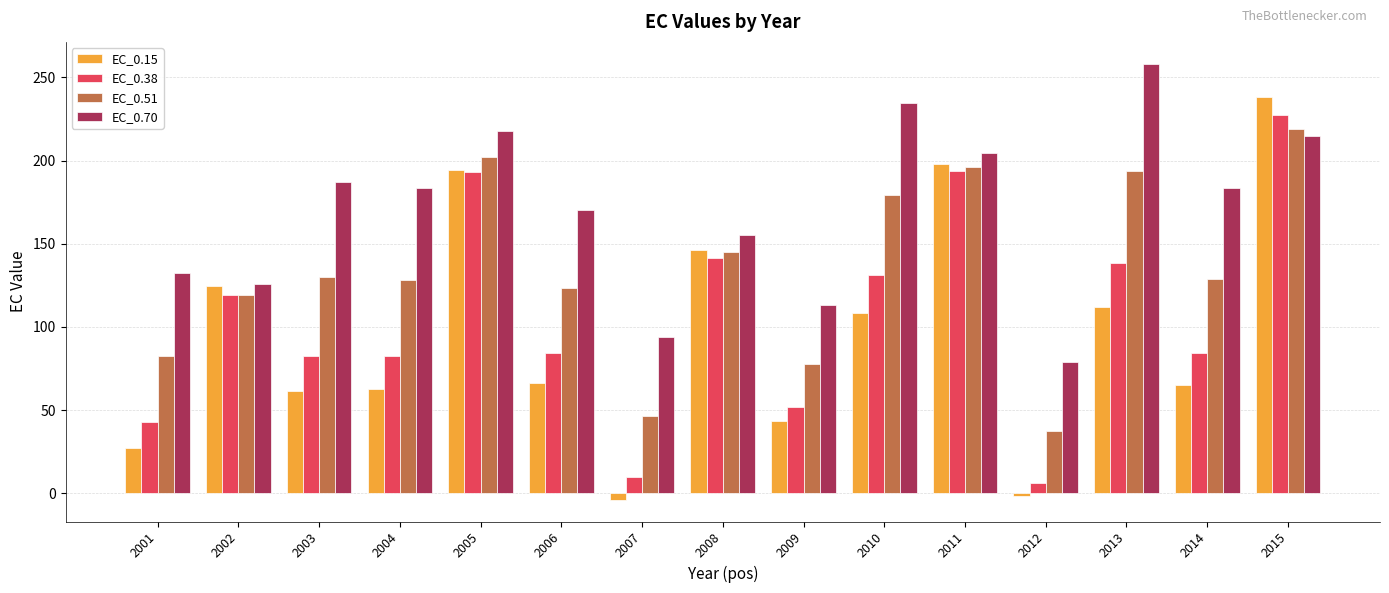

What are all the series names shown in the legend?

EC_0.15, EC_0.38, EC_0.51, EC_0.70